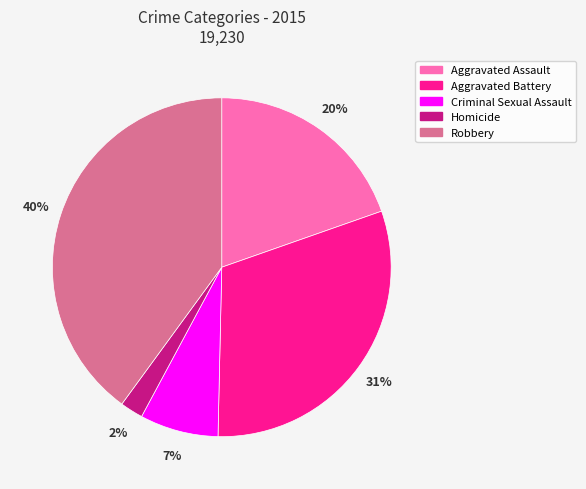

The Criminal Sexual Assault slice represents 21% of the pie. True or false?

False